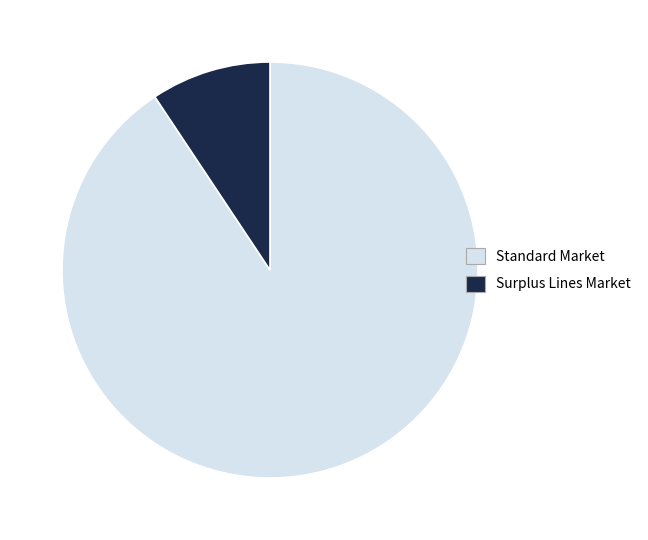

The Surplus Lines Market slice represents 2% of the pie. True or false?

False